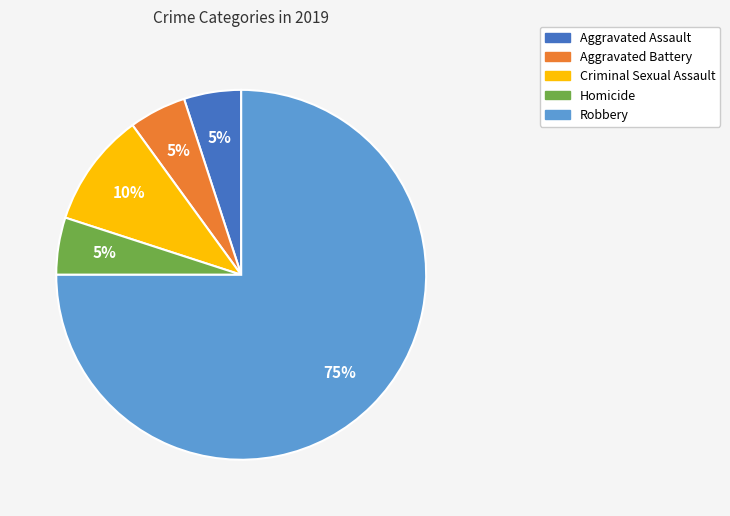

Does any single category account for the majority?

Yes